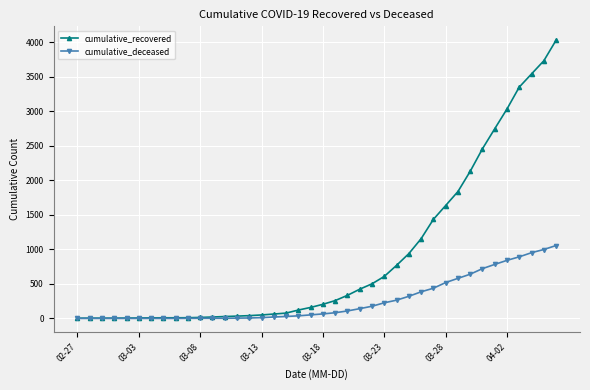

Which series has the widest spread of values?

cumulative_recovered